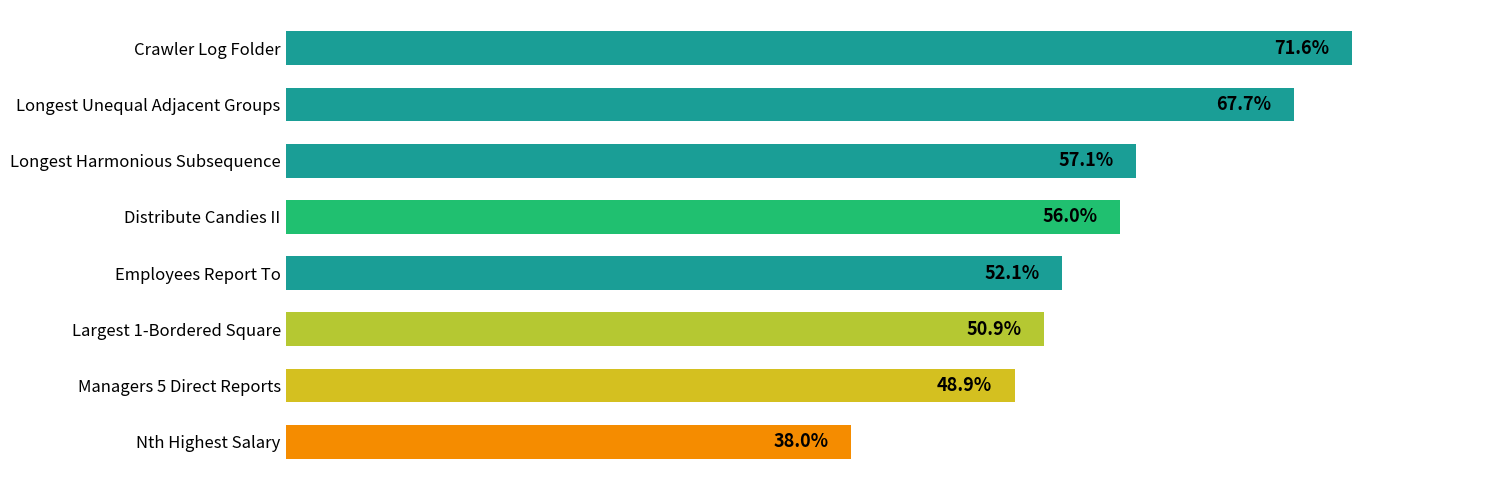

What is the label of the 8th bar from the bottom?

Crawler Log Folder